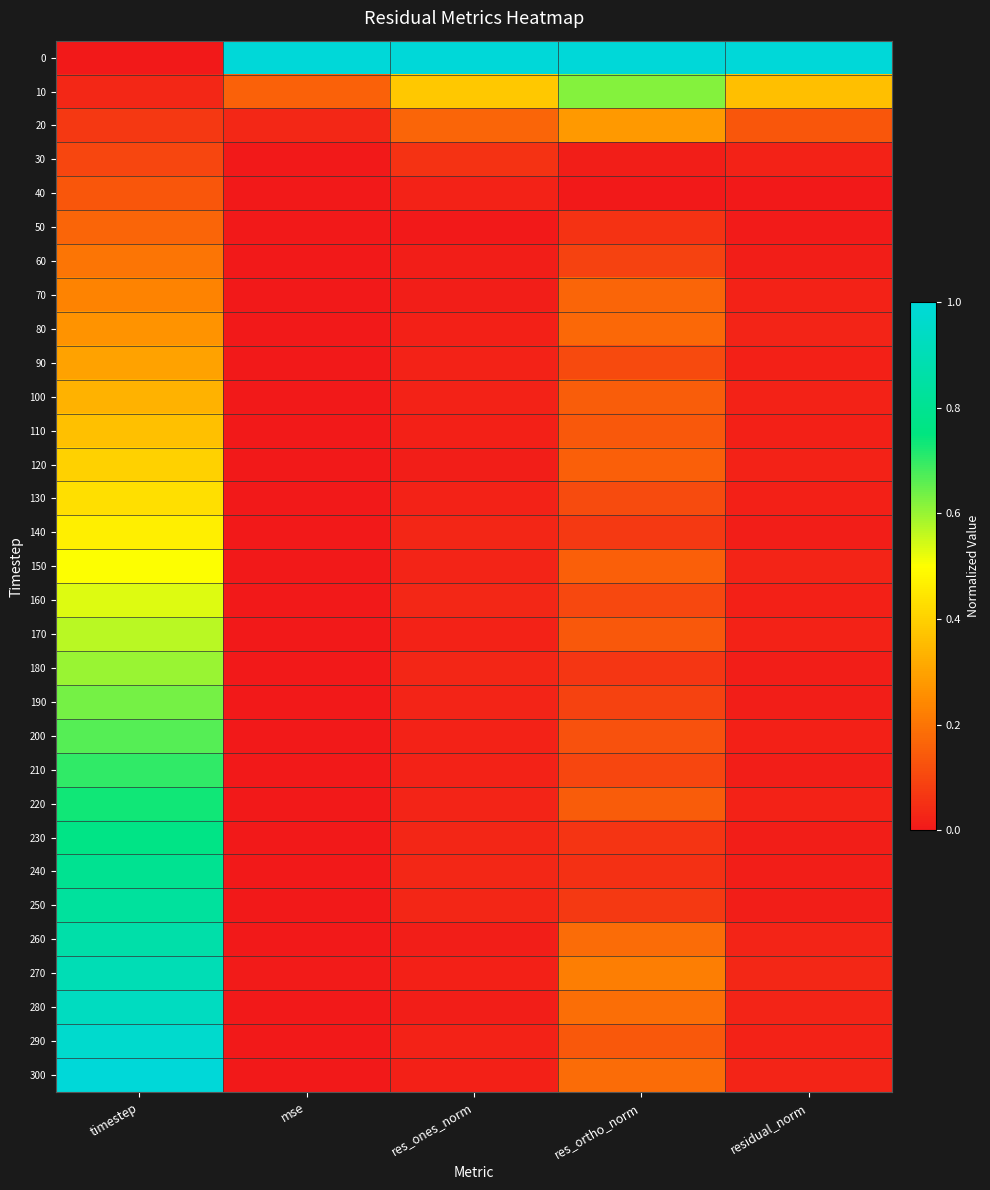

Reading left to right, list all the values displayed in this chart.

0: timestep=0.0	mse=1.0	res_ones_norm=1.0	res_ortho_norm=1.0	residual_norm=1.0
10: timestep=0.0	mse=0.2	res_ones_norm=0.4	res_ortho_norm=0.6	residual_norm=0.4
20: timestep=0.1	mse=0.0	res_ones_norm=0.2	res_ortho_norm=0.3	residual_norm=0.1
30: timestep=0.1	mse=0.0	res_ones_norm=0.1	res_ortho_norm=0.0	residual_norm=0.0
40: timestep=0.1	mse=0.0	res_ones_norm=0.0	res_ortho_norm=0.0	residual_norm=0.0
50: timestep=0.2	mse=0.0	res_ones_norm=0.0	res_ortho_norm=0.1	residual_norm=0.0
60: timestep=0.2	mse=0.0	res_ones_norm=0.0	res_ortho_norm=0.1	residual_norm=0.0
70: timestep=0.2	mse=0.0	res_ones_norm=0.0	res_ortho_norm=0.2	residual_norm=0.0
80: timestep=0.3	mse=0.0	res_ones_norm=0.0	res_ortho_norm=0.2	residual_norm=0.0
90: timestep=0.3	mse=0.0	res_ones_norm=0.0	res_ortho_norm=0.1	residual_norm=0.0
100: timestep=0.3	mse=0.0	res_ones_norm=0.0	res_ortho_norm=0.2	residual_norm=0.0
110: timestep=0.4	mse=0.0	res_ones_norm=0.0	res_ortho_norm=0.1	residual_norm=0.0
120: timestep=0.4	mse=0.0	res_ones_norm=0.0	res_ortho_norm=0.2	residual_norm=0.0
130: timestep=0.4	mse=0.0	res_ones_norm=0.0	res_ortho_norm=0.1	residual_norm=0.0
140: timestep=0.5	mse=0.0	res_ones_norm=0.0	res_ortho_norm=0.1	residual_norm=0.0
150: timestep=0.5	mse=0.0	res_ones_norm=0.0	res_ortho_norm=0.2	residual_norm=0.0
160: timestep=0.5	mse=0.0	res_ones_norm=0.0	res_ortho_norm=0.1	residual_norm=0.0
170: timestep=0.6	mse=0.0	res_ones_norm=0.0	res_ortho_norm=0.1	residual_norm=0.0
180: timestep=0.6	mse=0.0	res_ones_norm=0.0	res_ortho_norm=0.1	residual_norm=0.0
190: timestep=0.6	mse=0.0	res_ones_norm=0.0	res_ortho_norm=0.1	residual_norm=0.0
200: timestep=0.7	mse=0.0	res_ones_norm=0.0	res_ortho_norm=0.1	residual_norm=0.0
210: timestep=0.7	mse=0.0	res_ones_norm=0.0	res_ortho_norm=0.1	residual_norm=0.0
220: timestep=0.7	mse=0.0	res_ones_norm=0.0	res_ortho_norm=0.1	residual_norm=0.0
230: timestep=0.8	mse=0.0	res_ones_norm=0.0	res_ortho_norm=0.1	residual_norm=0.0
240: timestep=0.8	mse=0.0	res_ones_norm=0.0	res_ortho_norm=0.1	residual_norm=0.0
250: timestep=0.8	mse=0.0	res_ones_norm=0.0	res_ortho_norm=0.1	residual_norm=0.0
260: timestep=0.9	mse=0.0	res_ones_norm=0.0	res_ortho_norm=0.2	residual_norm=0.0
270: timestep=0.9	mse=0.0	res_ones_norm=0.0	res_ortho_norm=0.2	residual_norm=0.0
280: timestep=0.9	mse=0.0	res_ones_norm=0.0	res_ortho_norm=0.2	residual_norm=0.0
290: timestep=1.0	mse=0.0	res_ones_norm=0.0	res_ortho_norm=0.1	residual_norm=0.0
300: timestep=1.0	mse=0.0	res_ones_norm=0.0	res_ortho_norm=0.2	residual_norm=0.0